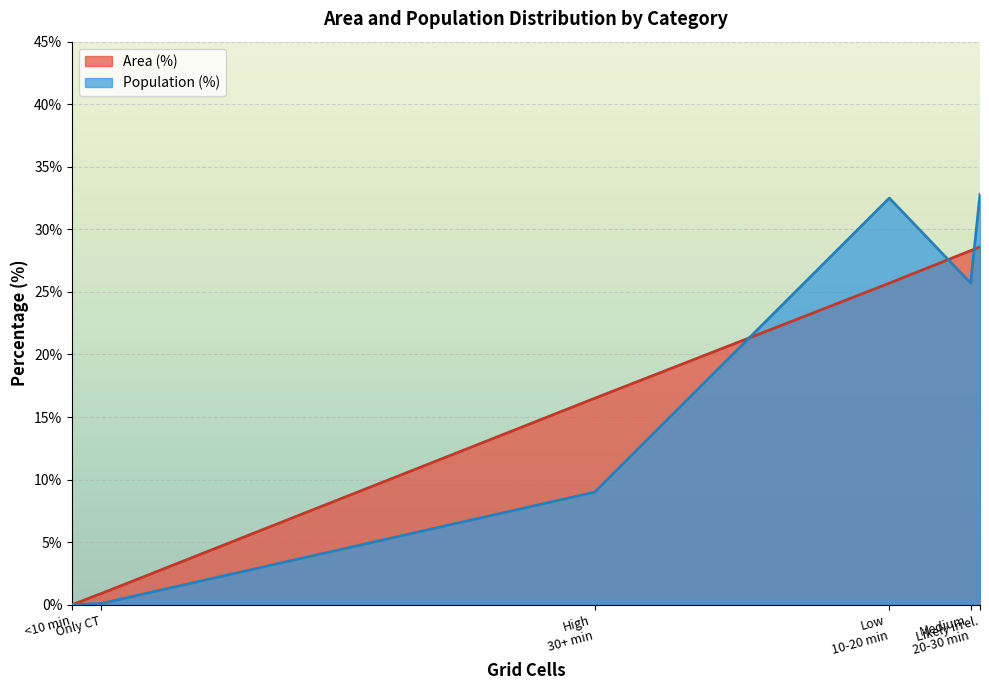

What is the difference between the maximum and minimum values in the Population (%) series?

32.8